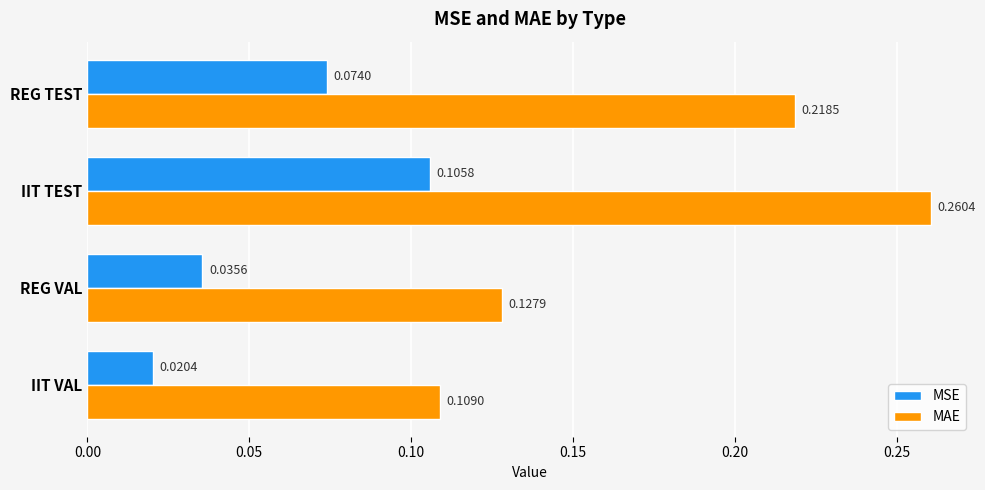

At which category is the sum across all series the highest?

IIT TEST